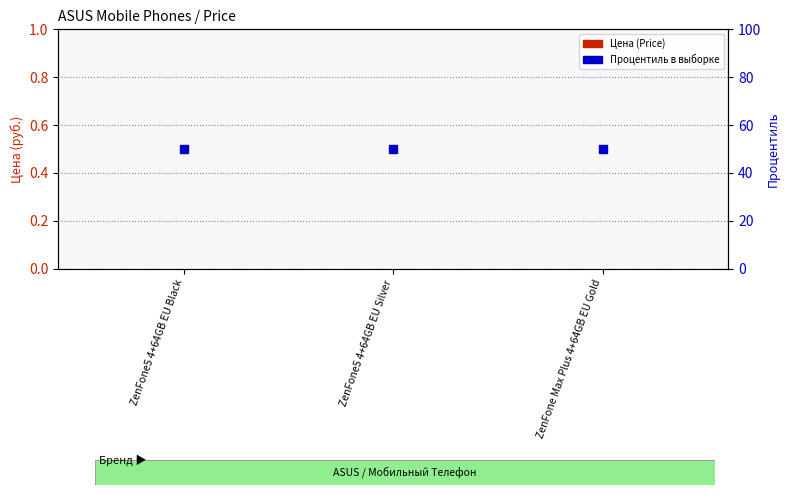

At which category is the sum across all series the highest?

ZenFone5 4+64GB EU Black